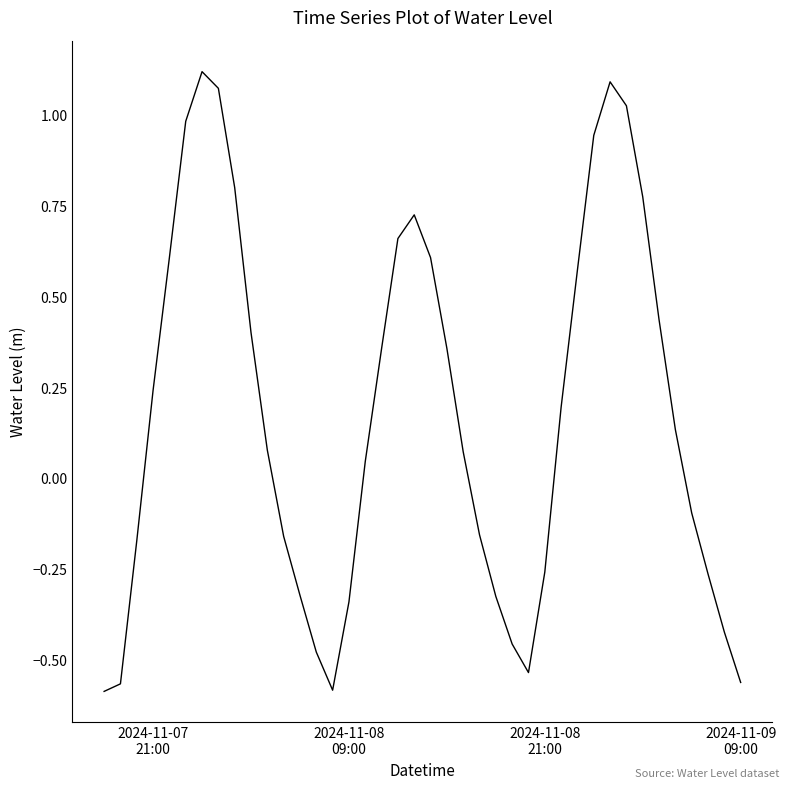

What is the difference between the maximum and minimum values?

1.7